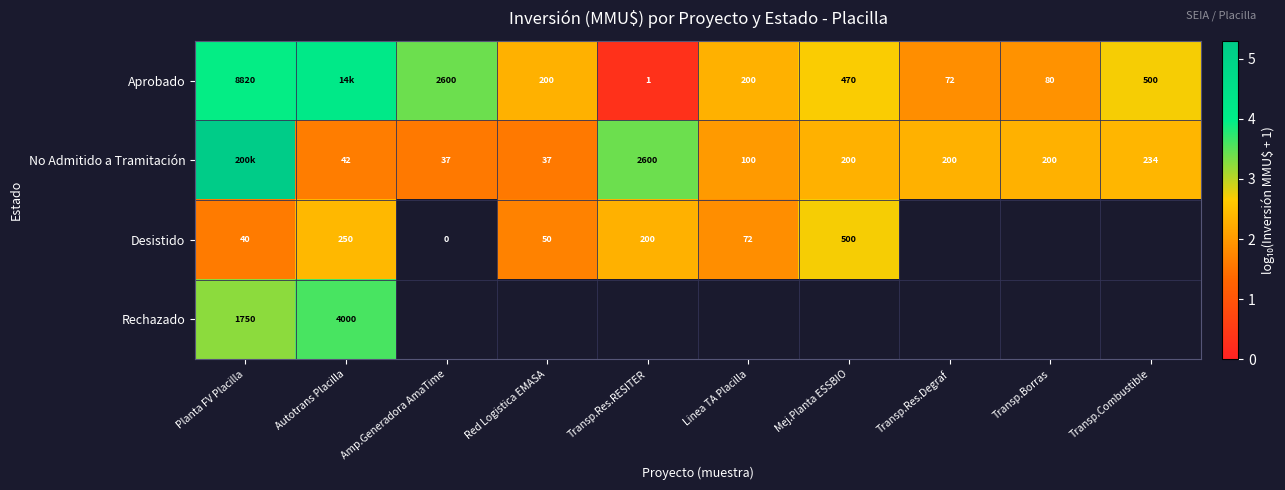

Which has a higher value, Autotrans Placilla or Transp.Borras?

Autotrans Placilla